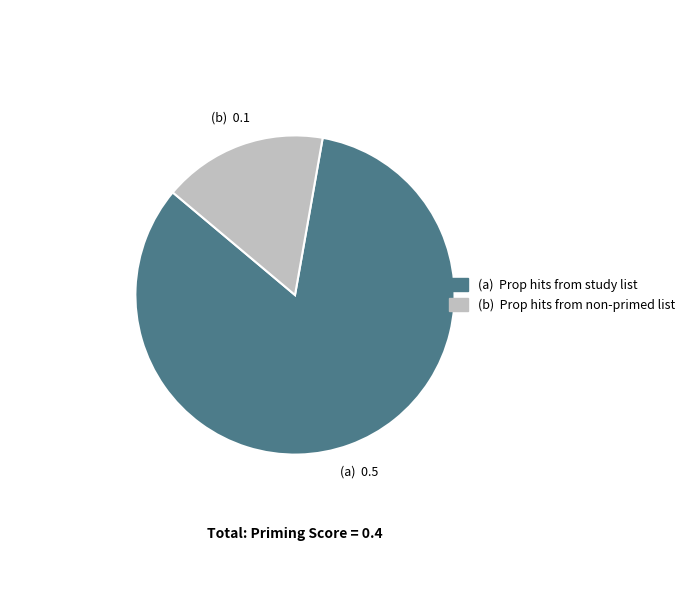

Is there any slice that represents more than half of the pie?

Yes